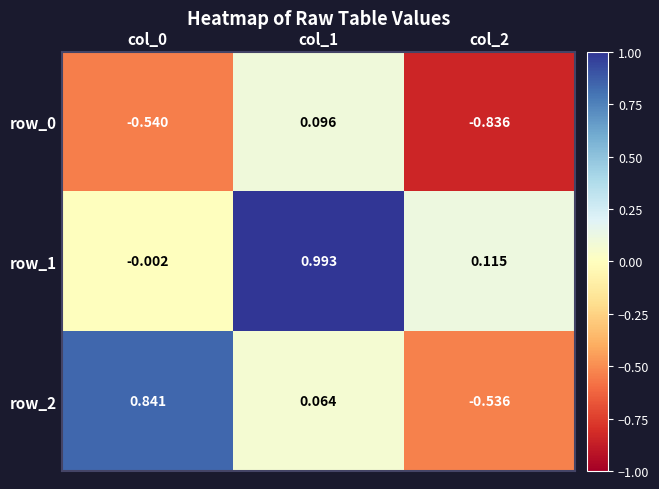

Is the value of row_1 at col_1 greater than the value of row_0 at col_2?

Yes